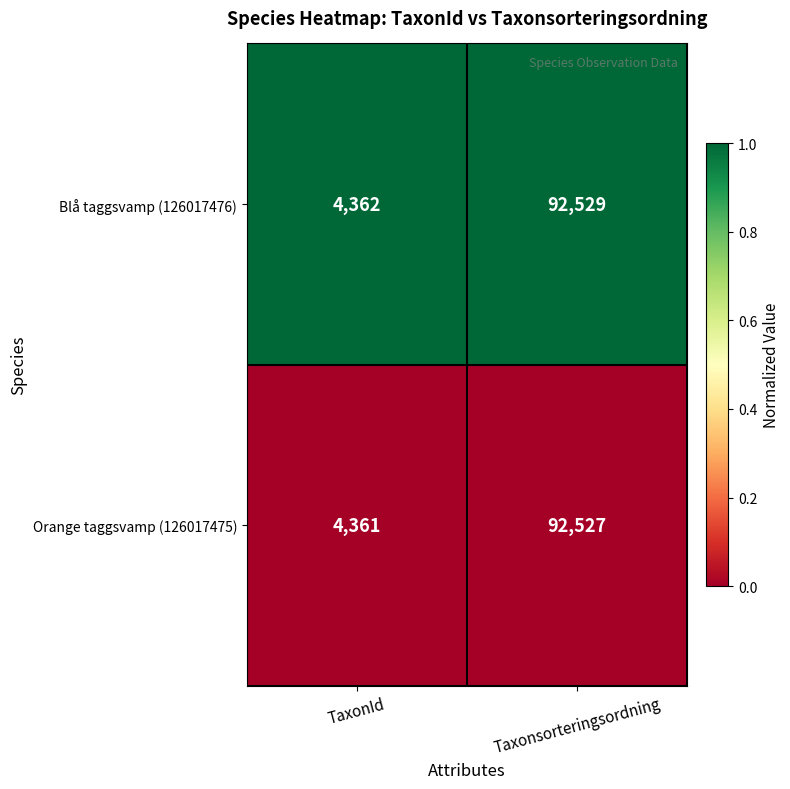

List the series in order of their overall mean, highest first.

Blå taggsvamp (126017476), Orange taggsvamp (126017475)